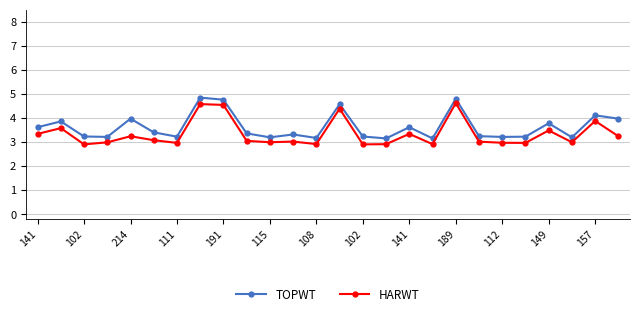

How many data points does each series have?

26